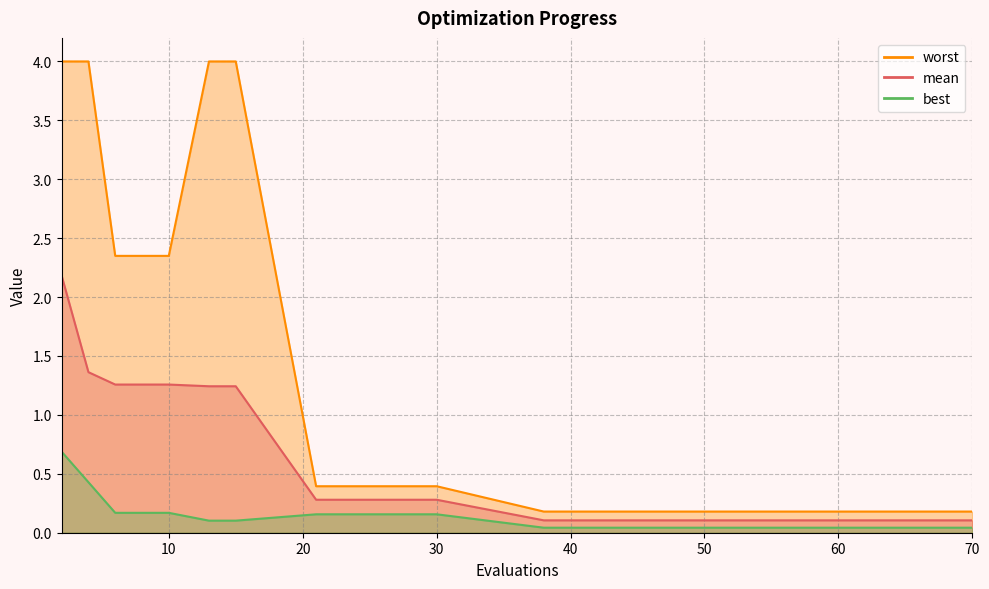

What is the difference between the highest and lowest values at 49?

0.1